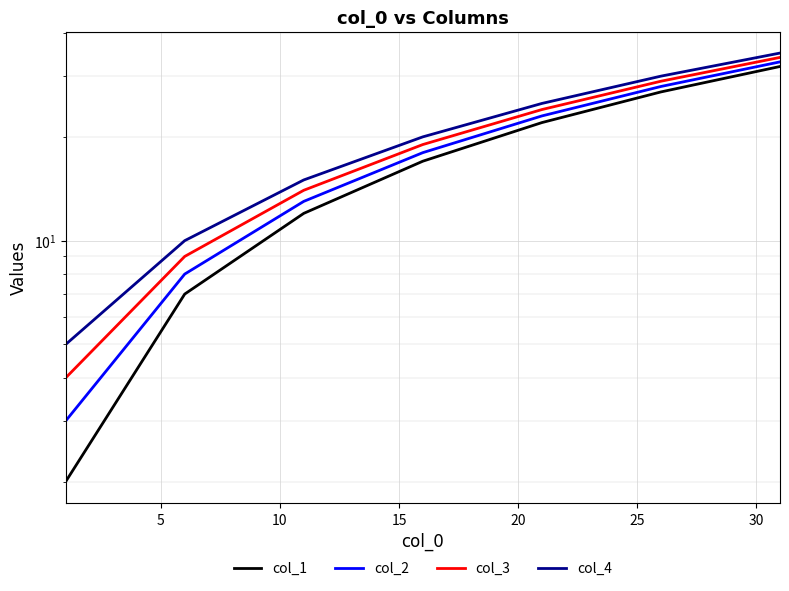

Is the value of col_4 at 20 greater than the value of col_2 at 25?

No